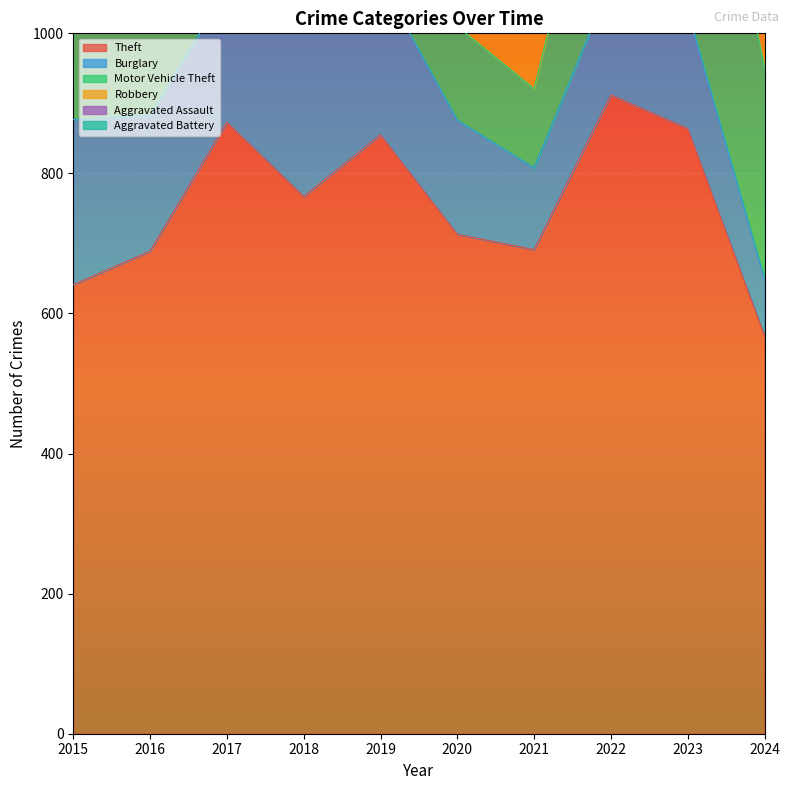

Is it true that Theft equals 568 at 2024?

True